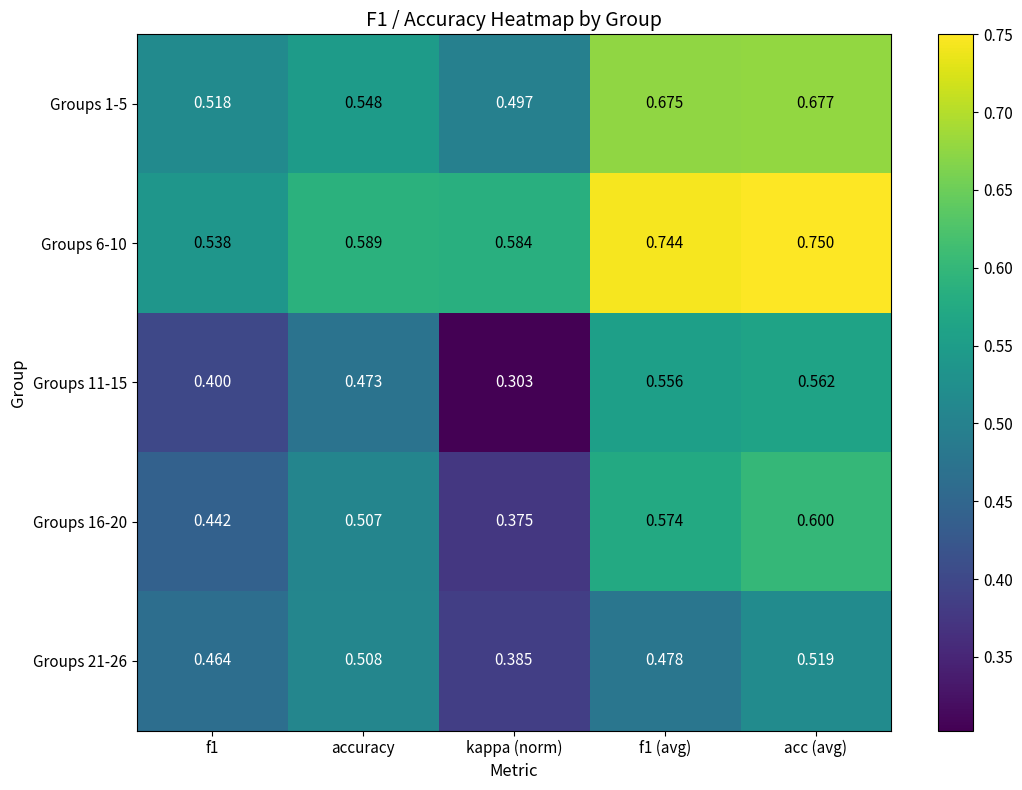

Which label corresponds to the largest value in the chart?

acc (avg)